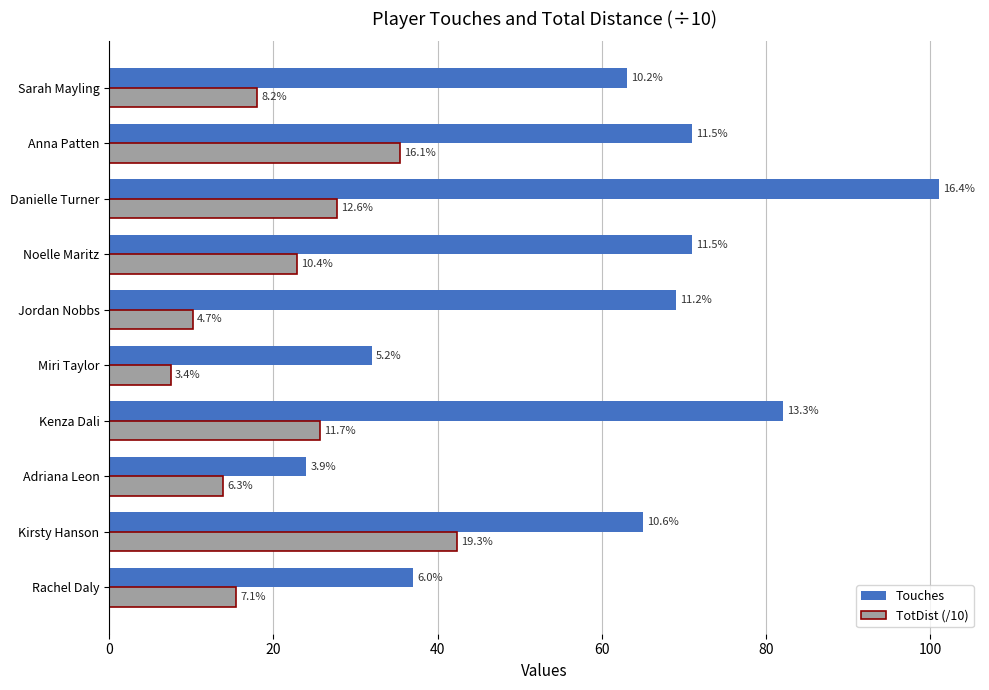

Reading left to right, transcribe all the data shown in this chart.

Touches: 37.0	65.0	24.0	82.0	32.0	69.0	71.0	101.0	71.0	63.0
TotDist (/10): 15.5	42.4	13.9	25.7	7.5	10.2	22.9	27.7	35.4	18.0